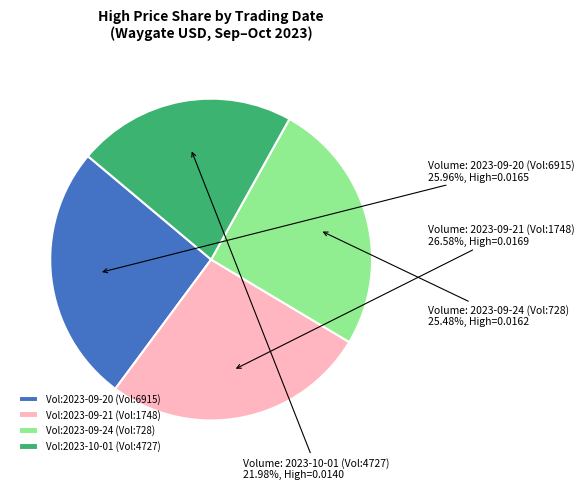

Count the number of slices in the pie.

4